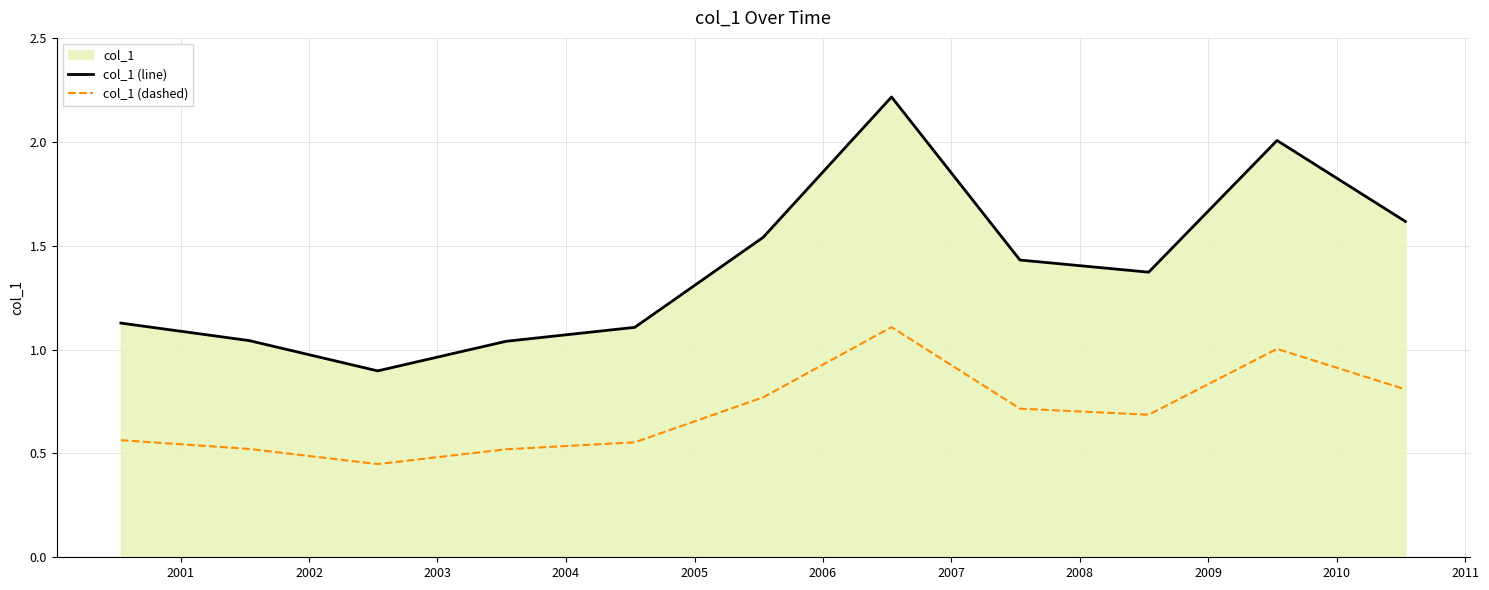

List the series in order of their peak value, lowest first.

col_1 (dashed), col_1 (line)